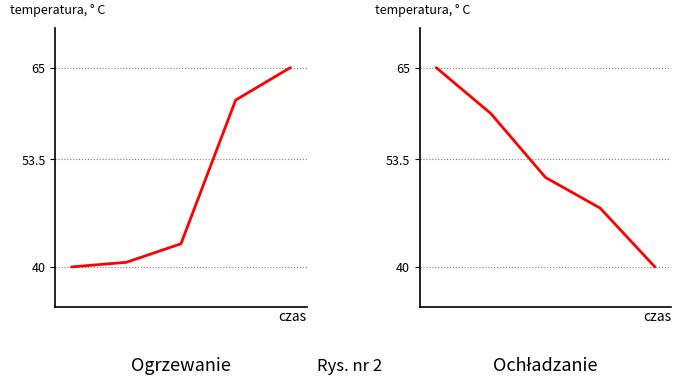

True or false: the data shows 20.6 at 3.

False